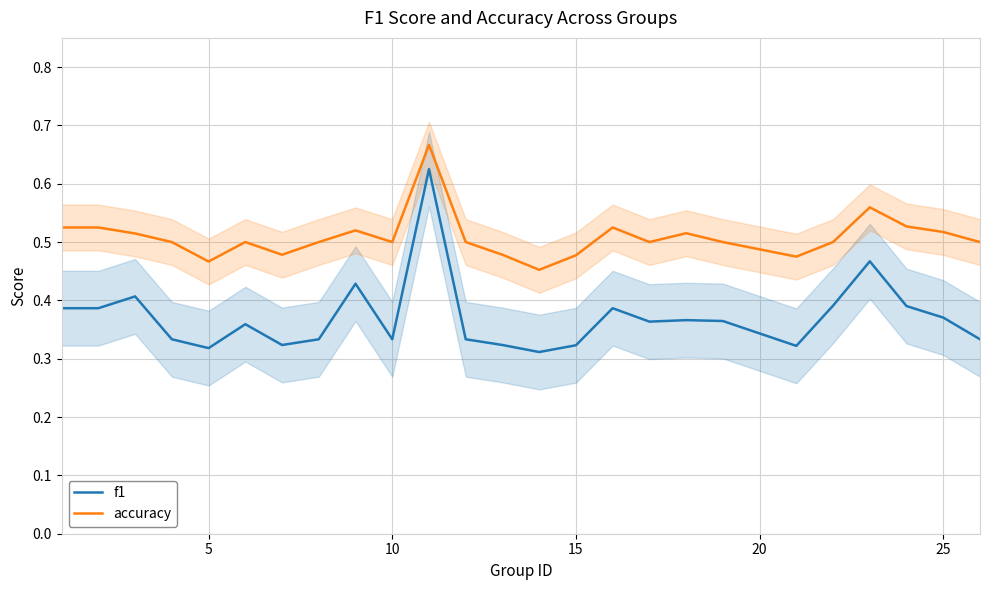

What are all the series names shown in the legend?

f1, accuracy